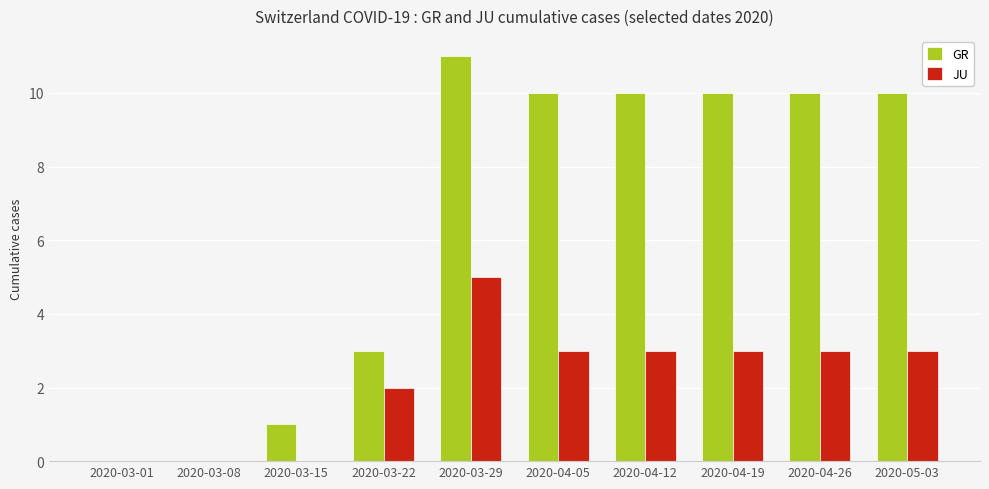

How many categories are shown in the chart?

10